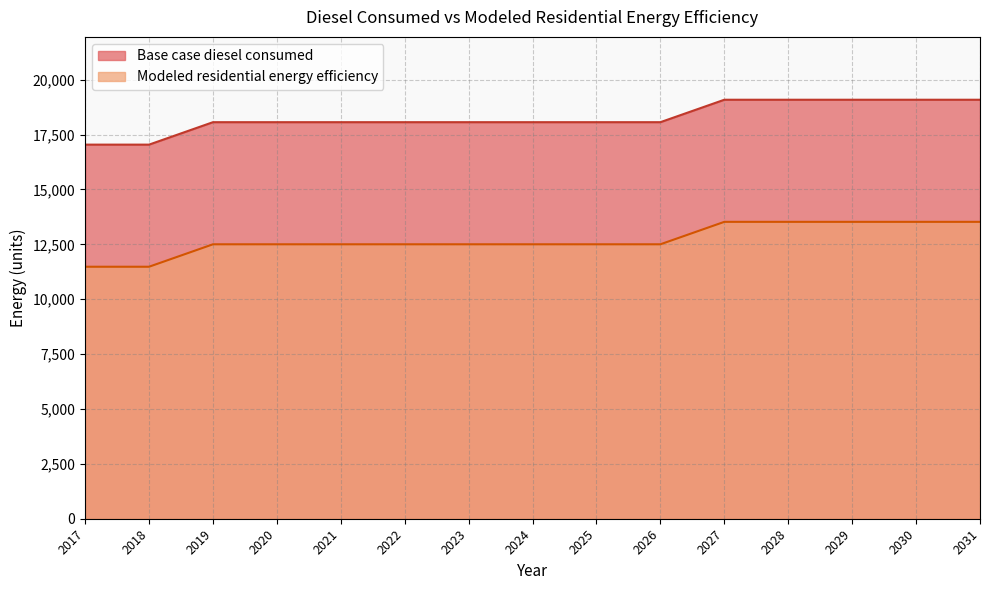

True or false: Modeled residential energy efficiency and Base case diesel consumed intersect in this chart.

False